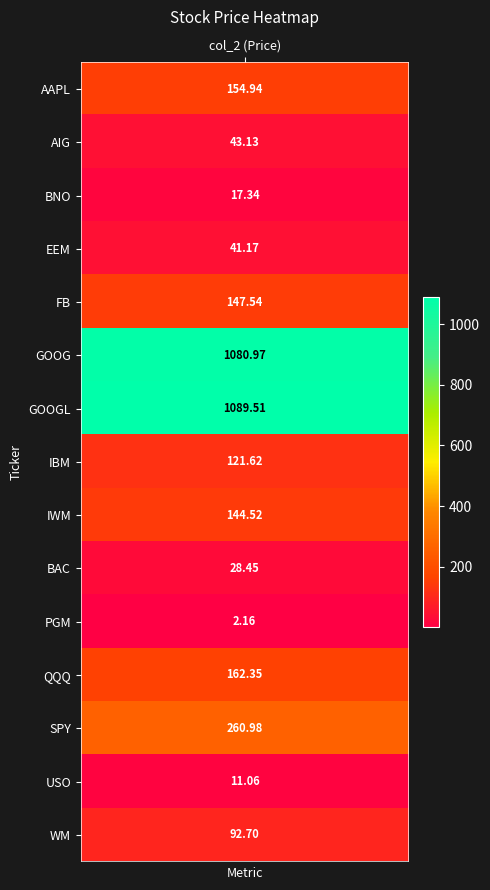

Is it true that the value at SPY is 444.3?

False